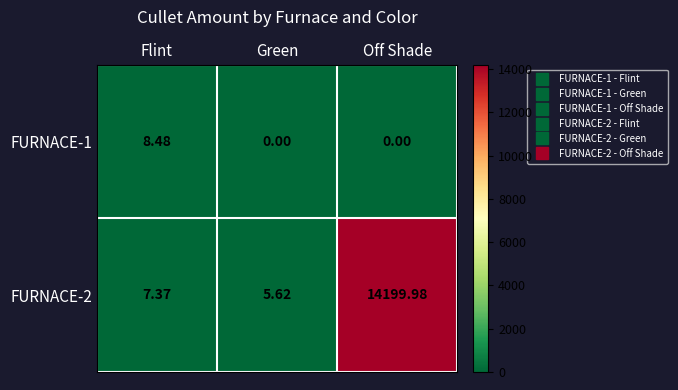

What is the difference between the highest and lowest values at Off Shade?

14200.0